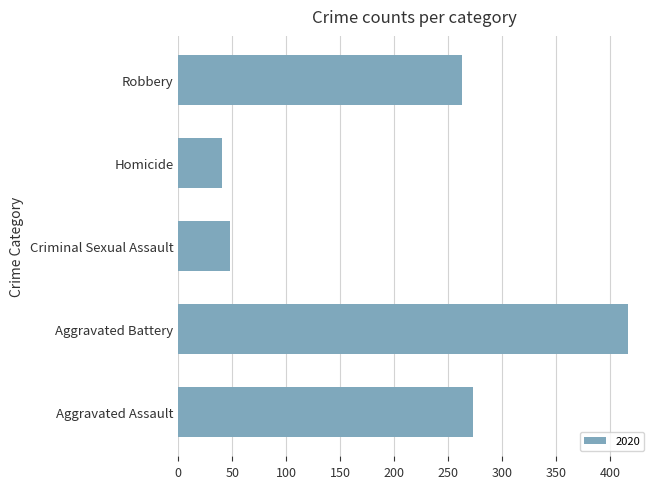

How many series are shown in this chart?

1